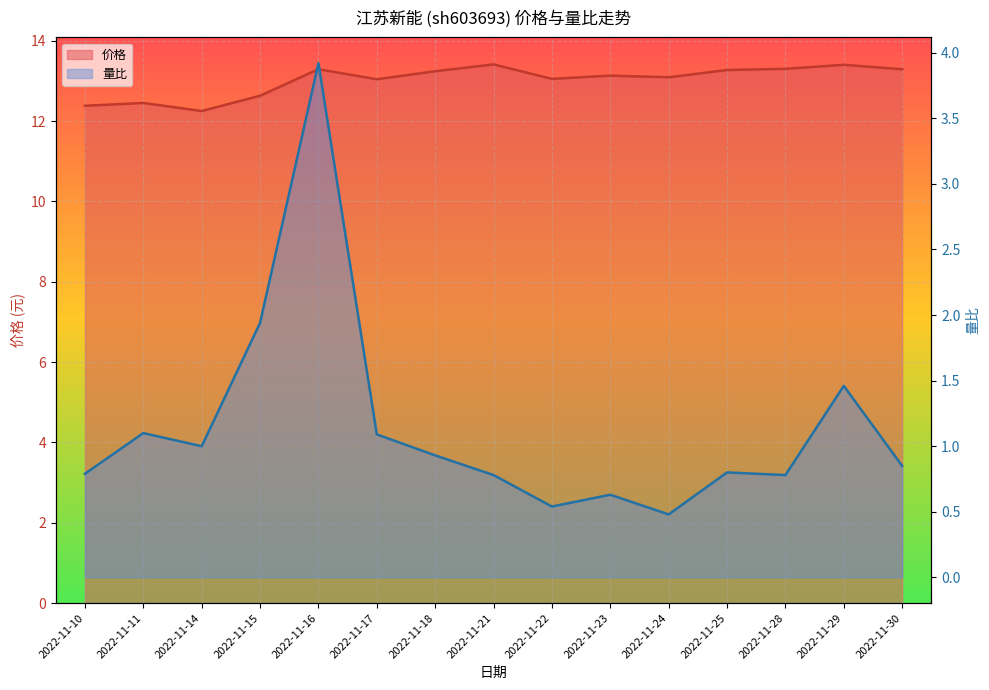

What is the difference between the maximum and second lowest values in the 价格 series?

1.0